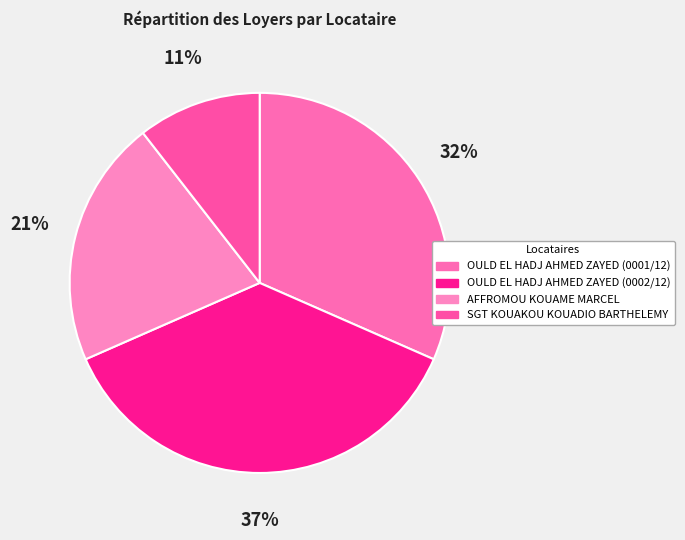

To the nearest percent, what is the combined percentage of SGT KOUAKOU KOUADIO BARTHELEMY and AFFROMOU KOUAME MARCEL?

32%